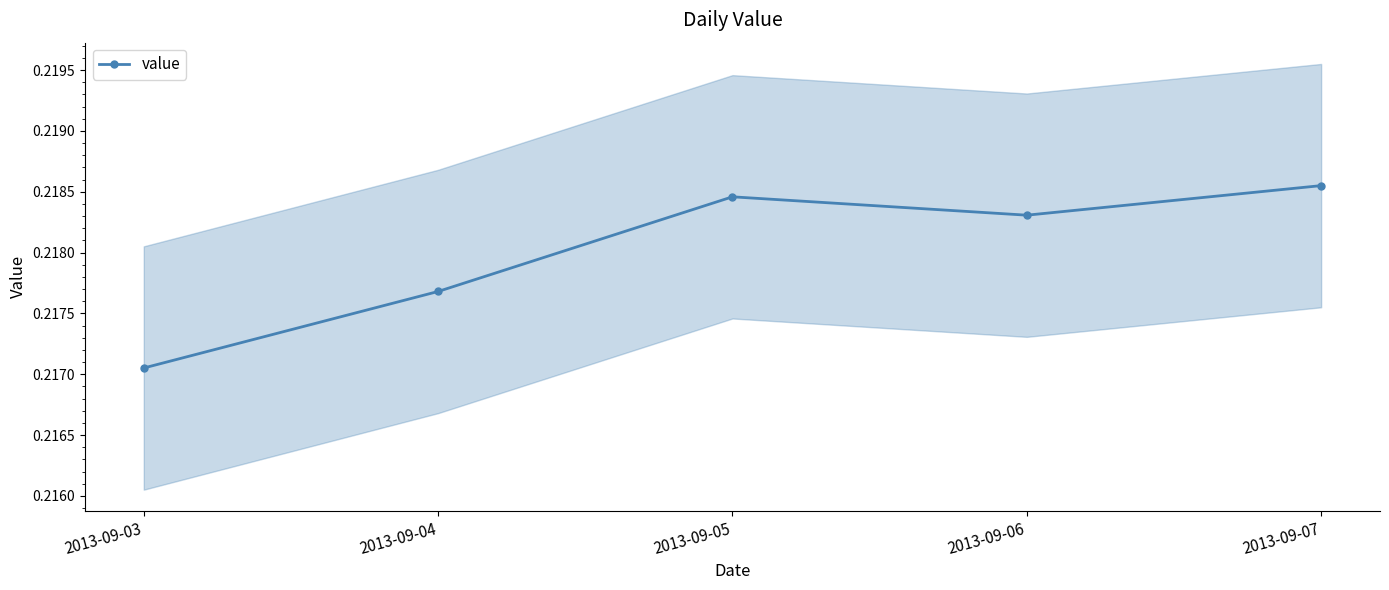

Read the value at 2013-09-03.

0.2